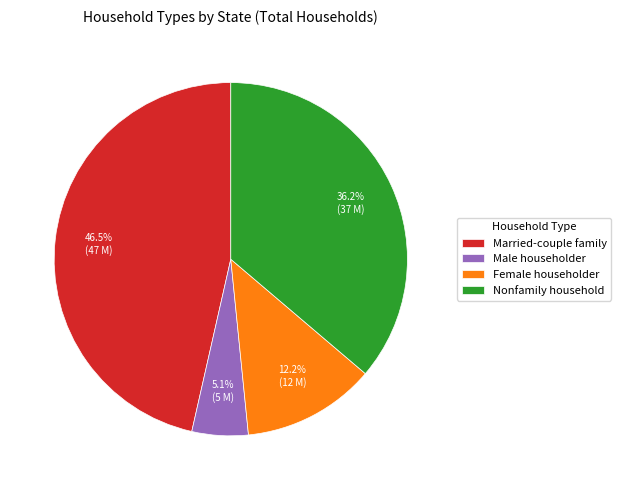

Is there any slice that represents more than half of the pie?

No